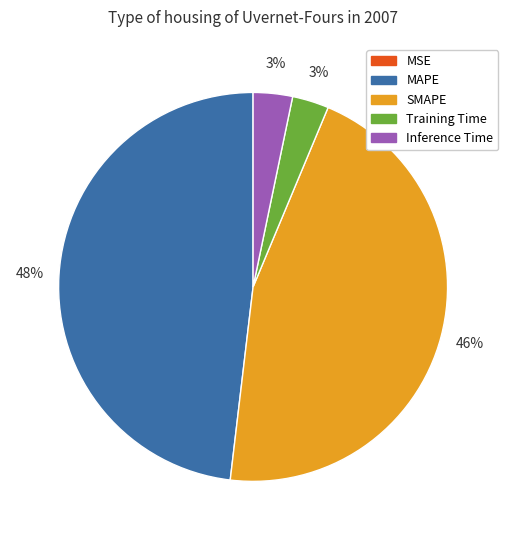

To the nearest percent, what is the difference between the MAPE and Inference Time slice percentages?

45%